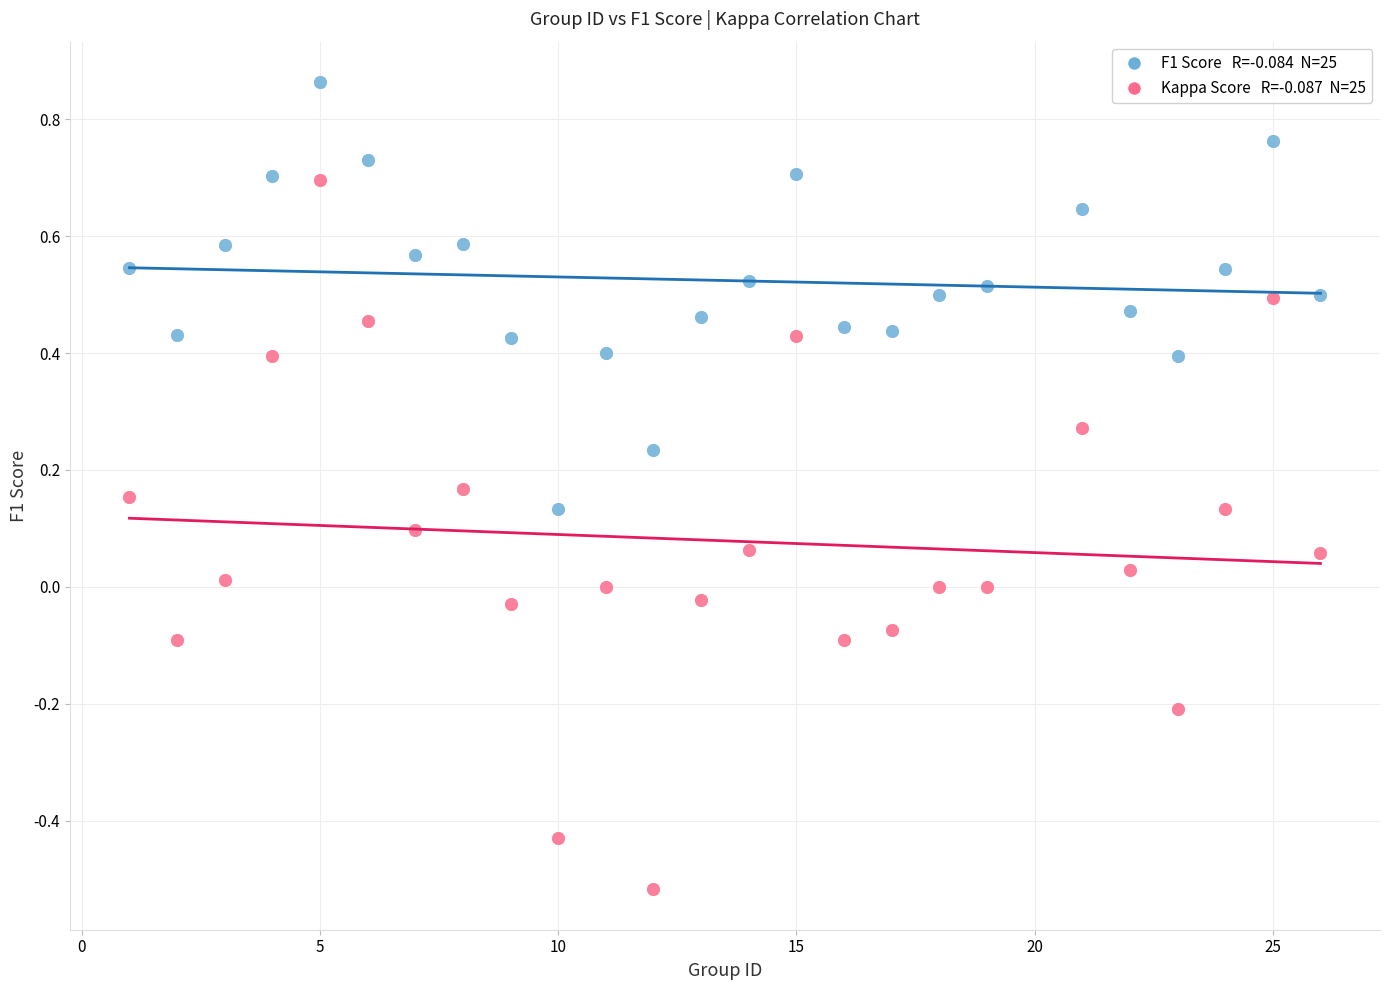

Across all data points, what is the range of X values (max minus min)?

25.0